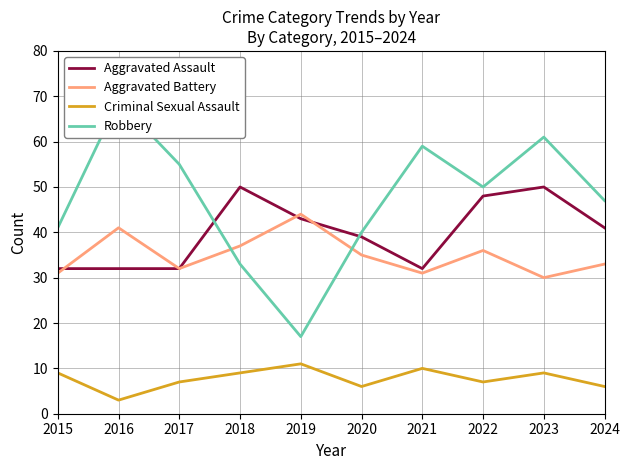

What is the total value across all series at 2019?

115